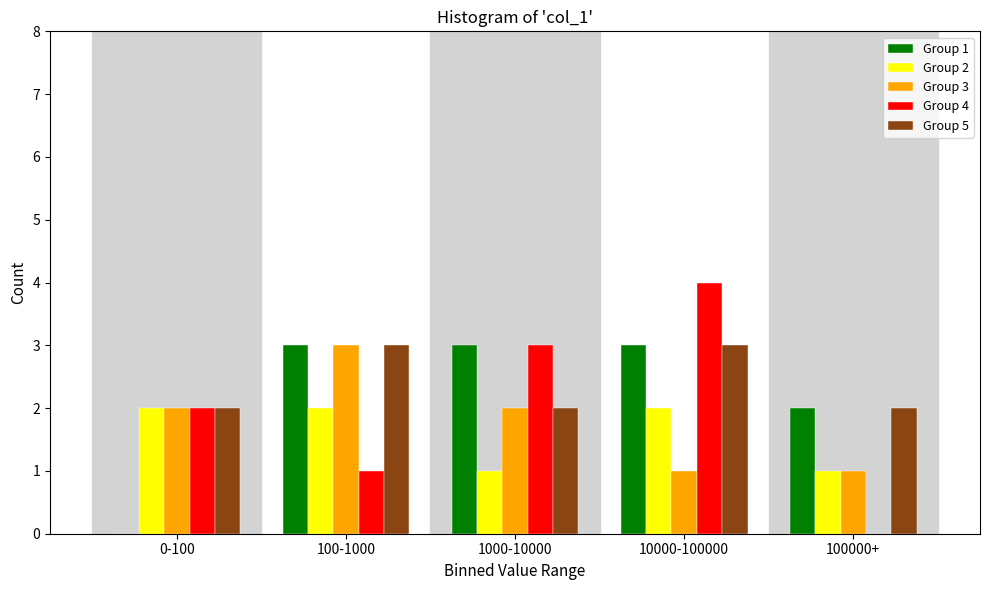

Reading left to right, extract all data points from this chart.

Group 1: 0-100=0	100-1000=3	1000-10000=3	10000-100000=3	100000+=2
Group 2: 0-100=2	100-1000=2	1000-10000=1	10000-100000=2	100000+=1
Group 3: 0-100=2	100-1000=3	1000-10000=2	10000-100000=1	100000+=1
Group 4: 0-100=2	100-1000=1	1000-10000=3	10000-100000=4	100000+=0
Group 5: 0-100=2	100-1000=3	1000-10000=2	10000-100000=3	100000+=2